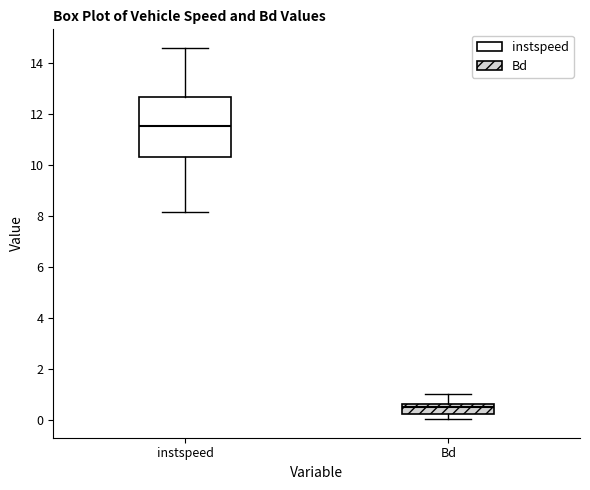

Where is the upper edge of the box for Bd on the y-axis? The values are not printed on the chart, so give them approximately, as read against the axis.

0.6